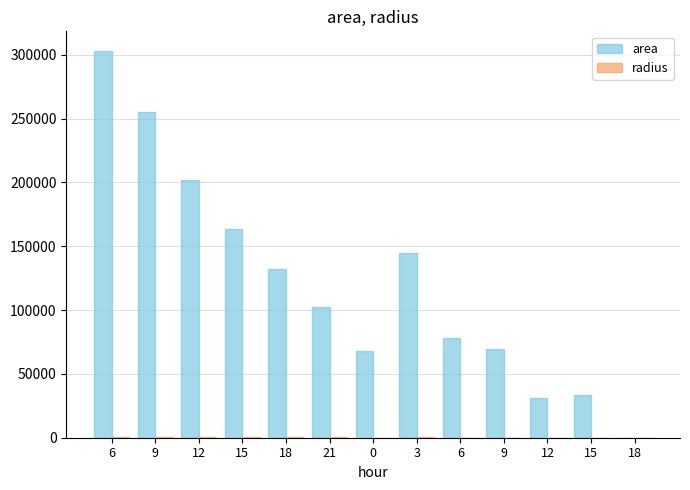

Reading left to right, transcribe all the data shown in this chart.

area: 6=303125.0	9=255000.0	12=201875.0	15=163125.0	18=132500.0	21=102500.0	0=68125.0	3=144375.0	6=78125.0	9=69375.0	12=31250.0	15=33750.0	18=0.0
radius: 6=310.6	9=284.9	12=253.5	15=227.9	18=205.4	21=180.6	0=147.3	3=214.4	6=157.7	9=148.6	12=99.7	15=103.6	18=0.0